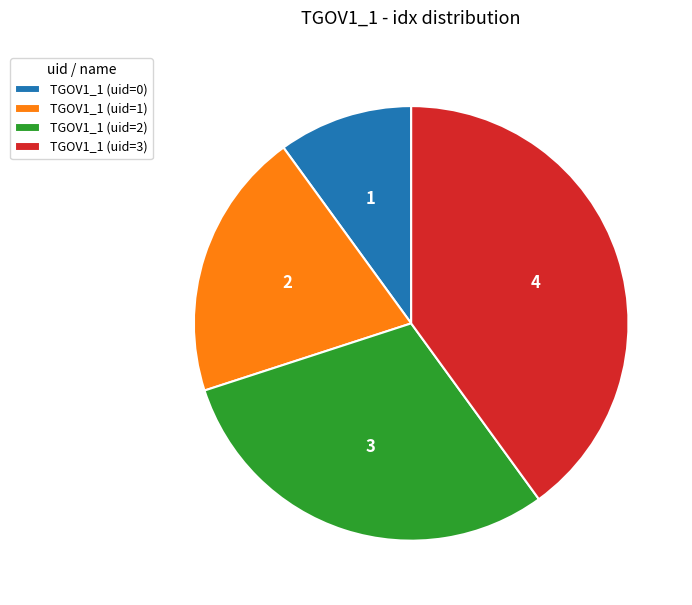

Which category has the smallest portion of the pie?

TGOV1_1 (uid=0)